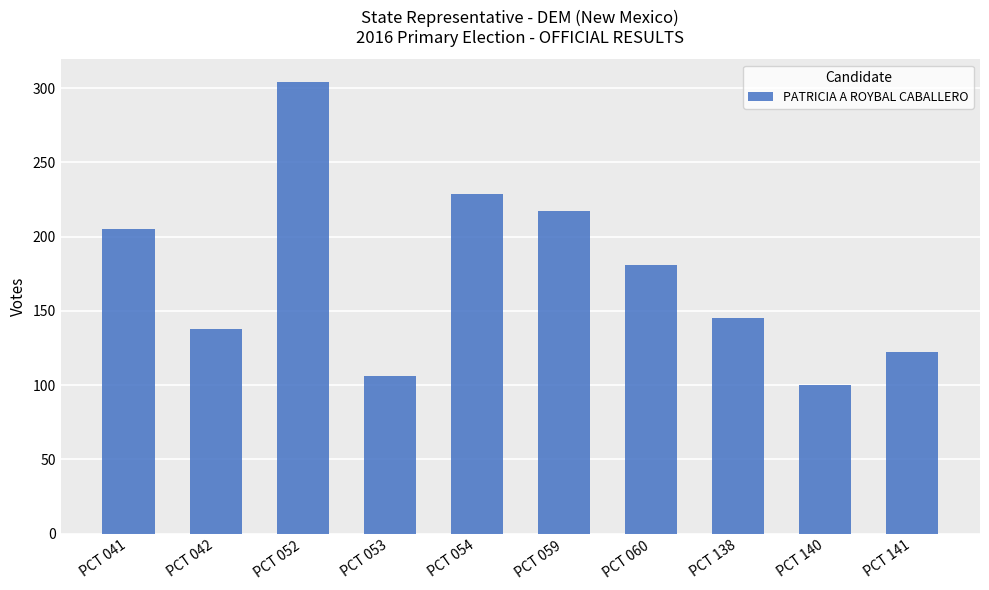

True or false: the data shows 304 at PCT 052.

True